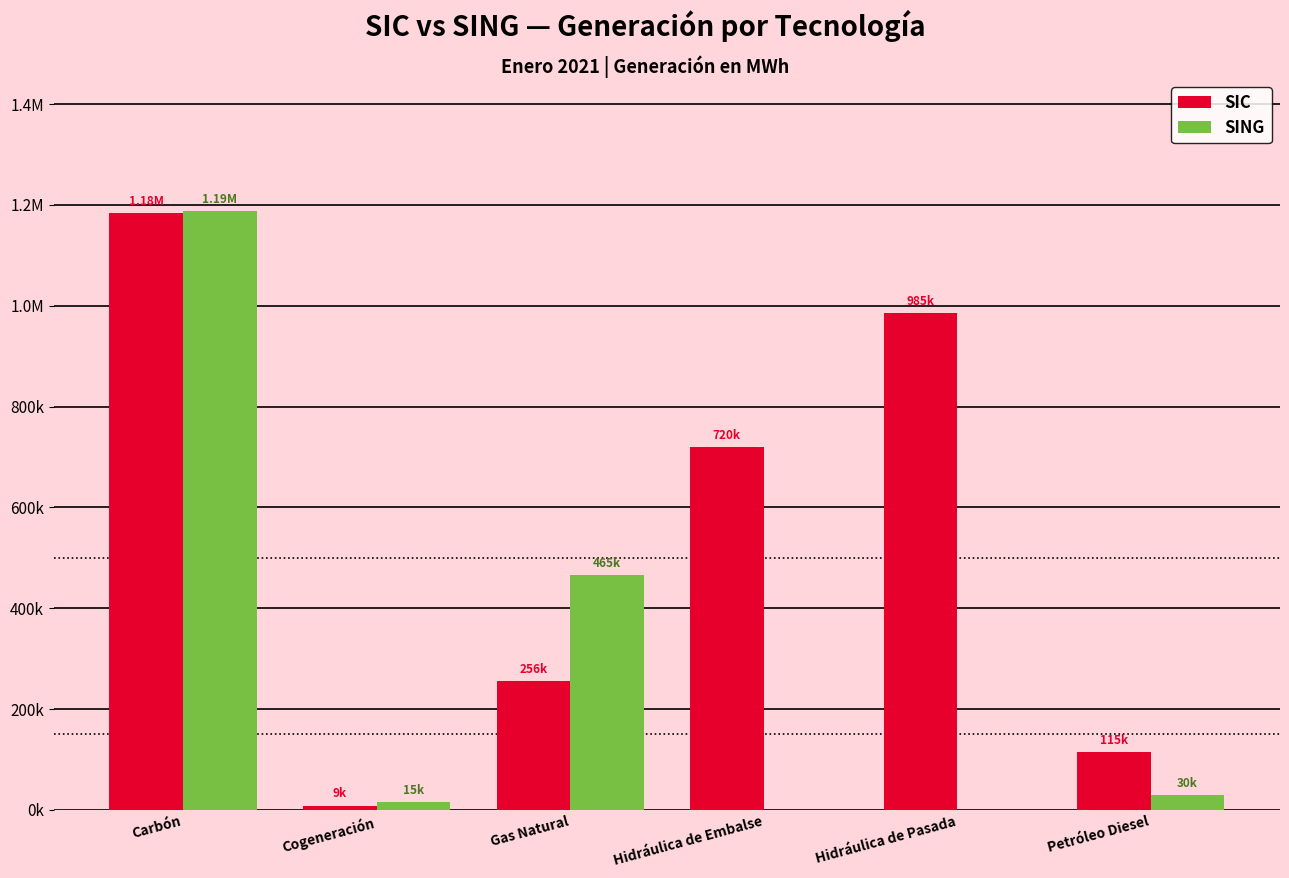

The value of SIC at Hidráulica de Embalse is 720021.6. True or false?

True